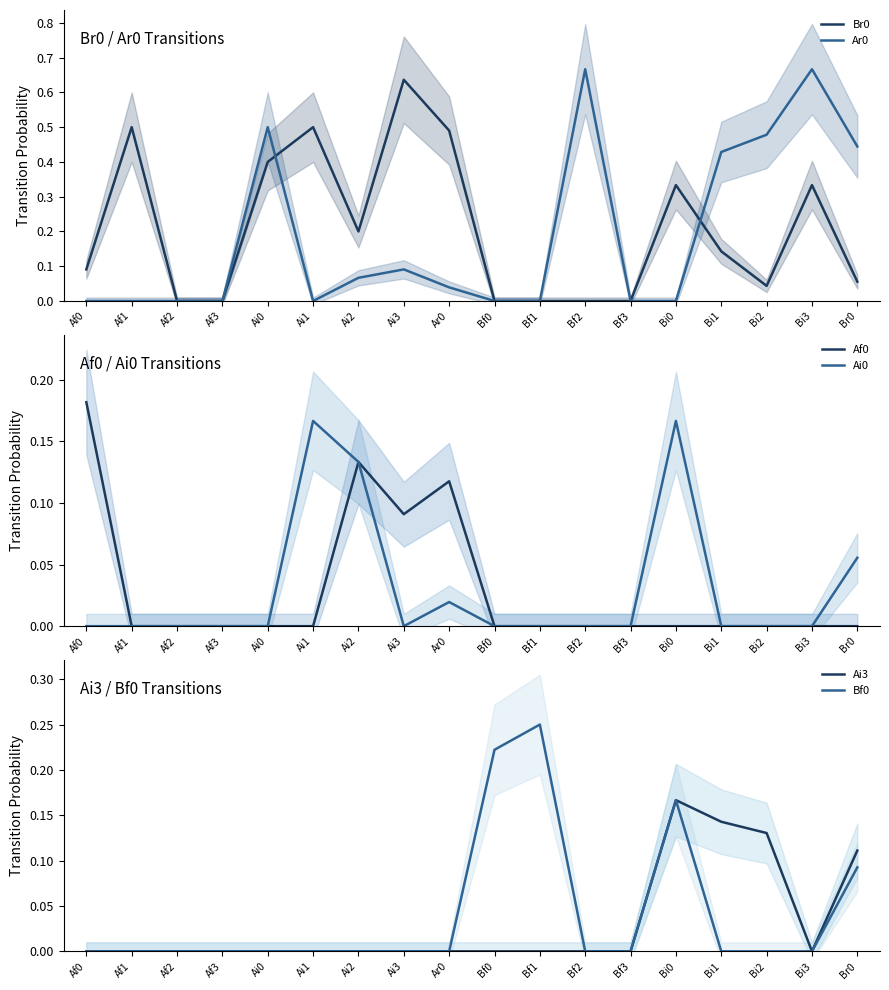

True or false: Af0 and Br0 intersect in this chart.

True